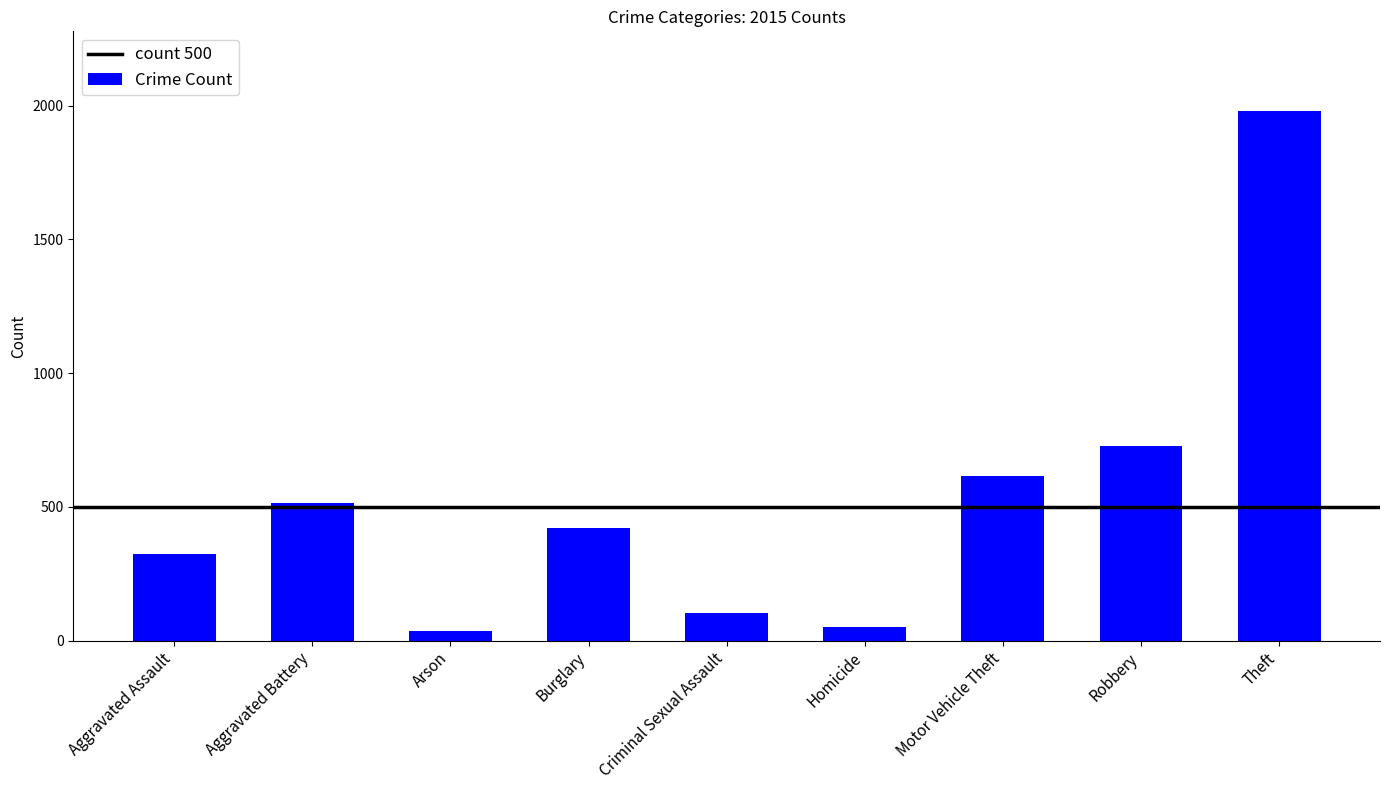

The chart shows a value of 3172 at Theft. True or false?

False